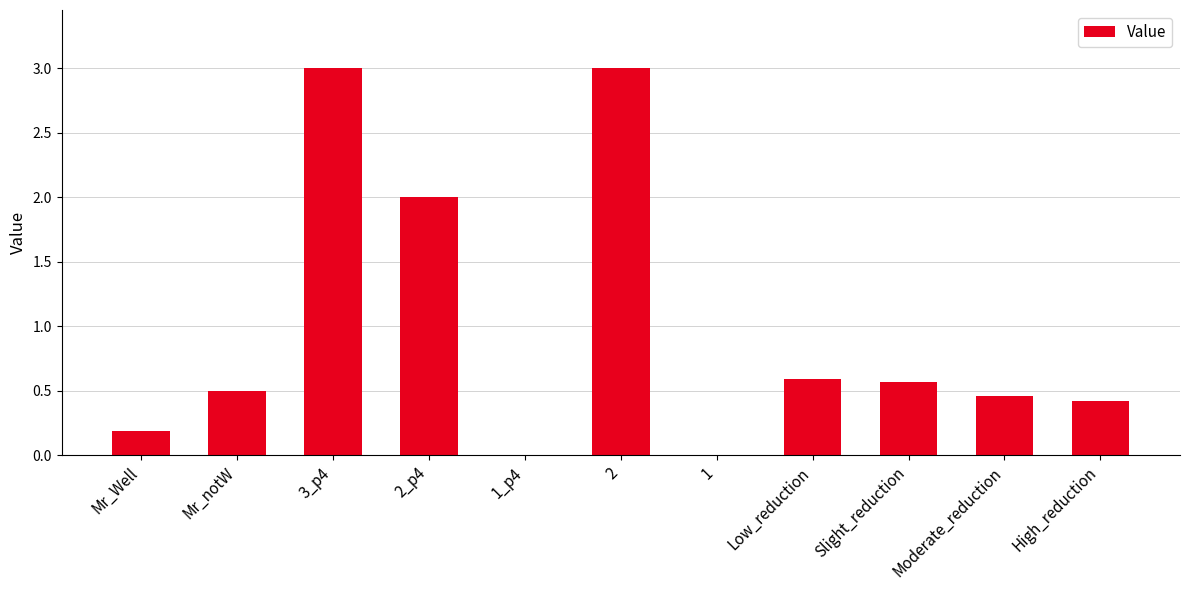

What is the maximum value shown in the chart?

3.0